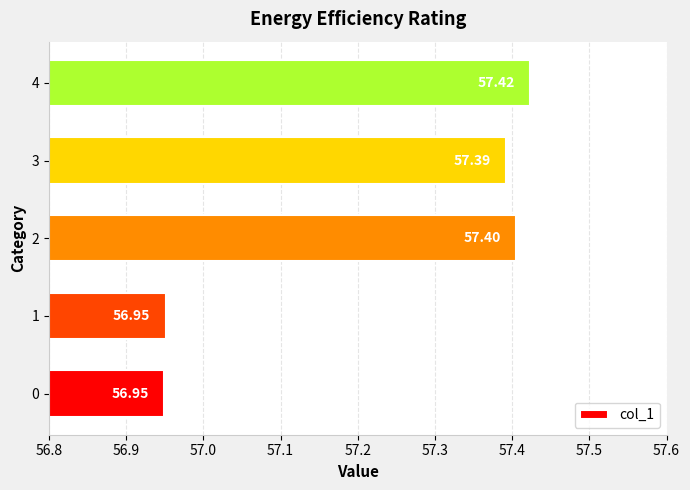

Approximately how many times larger is the value at 4 compared to 3?

1.0